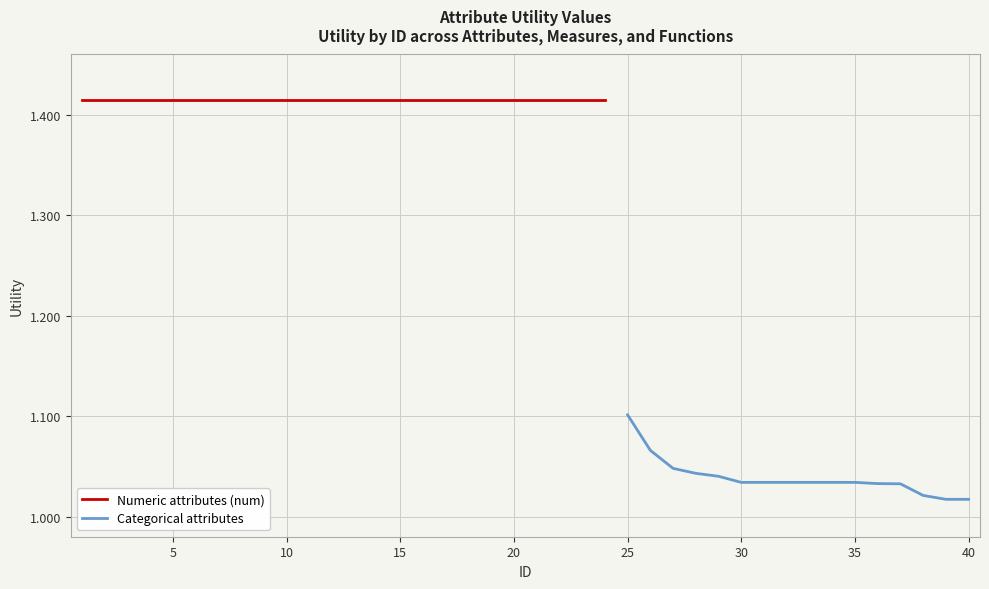

Rank the categories by value from lowest to highest.

39, 40, 38, 37, 36, 30, 31, 32, 33, 34, 35, 29, 28, 27, 26, 25, 1, 2, 3, 4, 5, 6, 7, 8, 9, 10, 11, 12, 13, 14, 15, 16, 17, 18, 19, 20, 21, 22, 23, 24